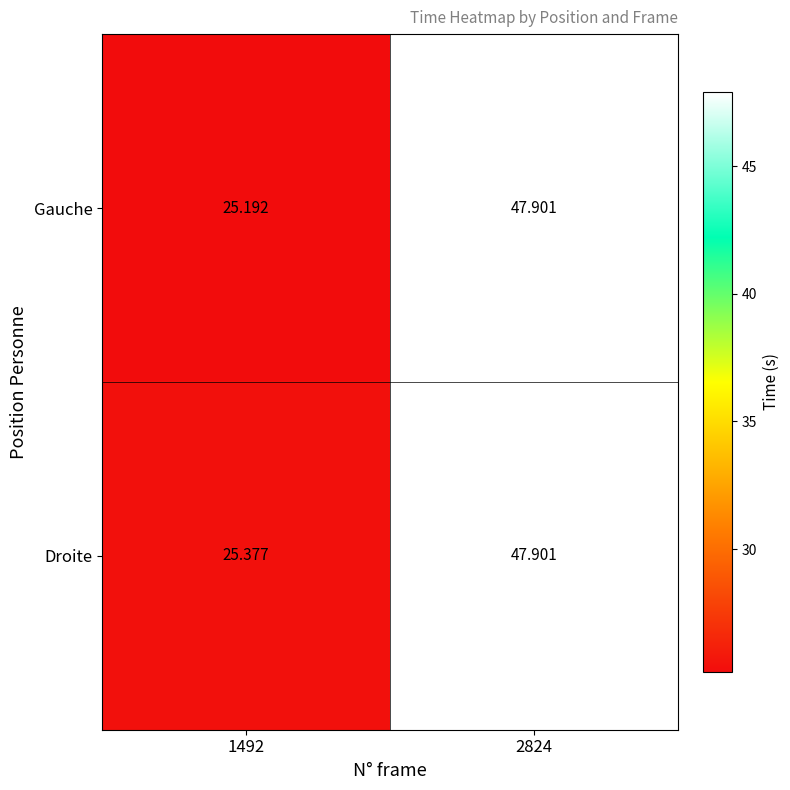

List the series in order of their overall mean, highest first.

Droite, Gauche